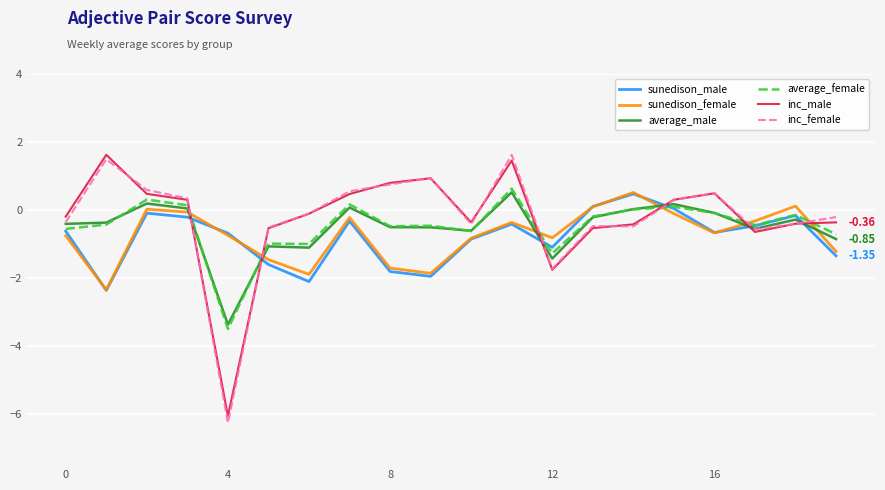

True or false: inc_male and sunedison_male cross at least once.

True